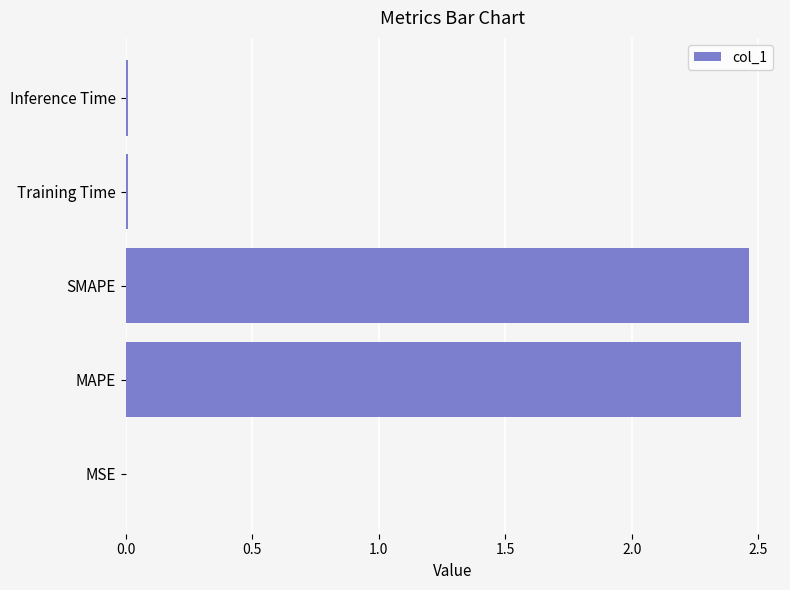

Count the number of categories in the chart.

5